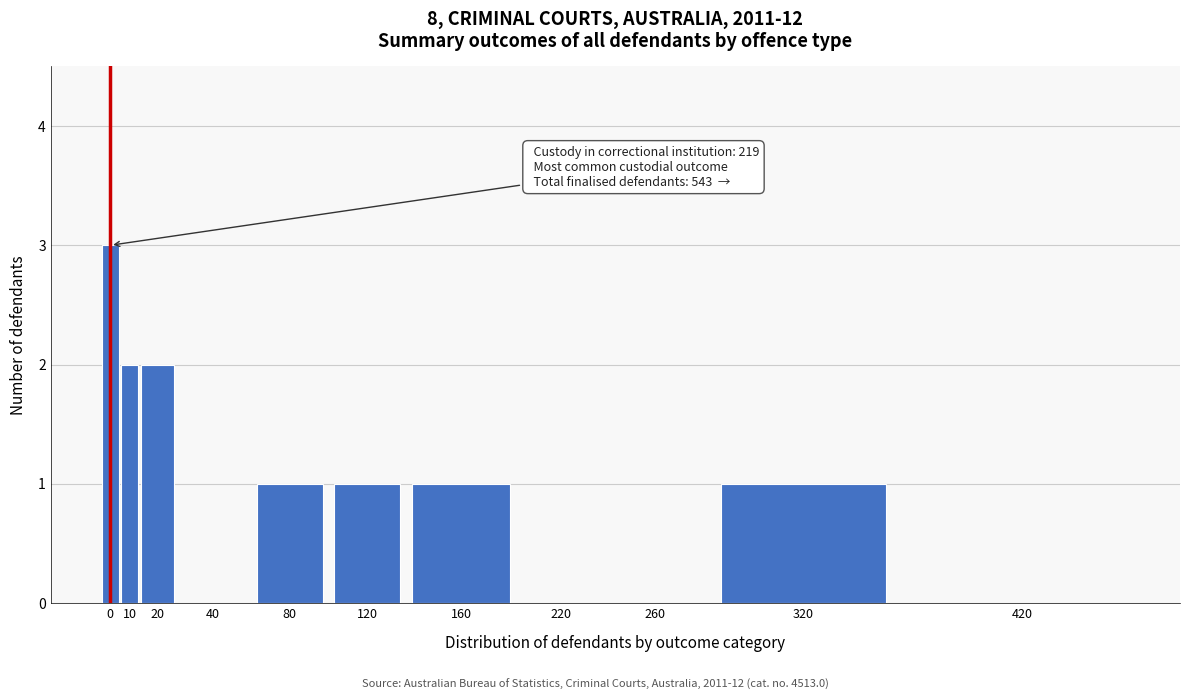

Reading right to left, what are all the values shown in this chart?

420=0	320=1	260=0	220=0	160=1	120=1	80=1	40=0	20=2	10=2	0=3